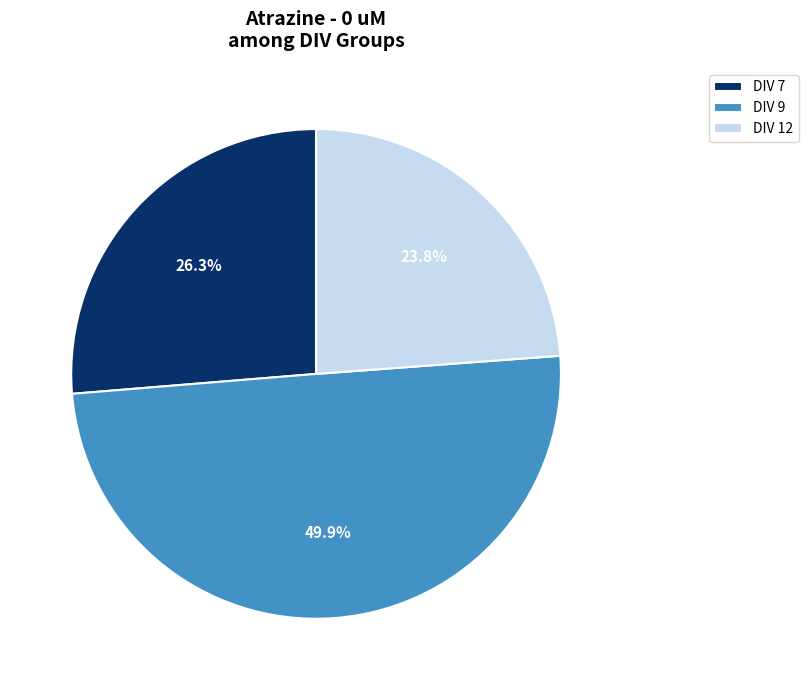

What is the ratio of the value at DIV 9 to the value at DIV 7?

1.9